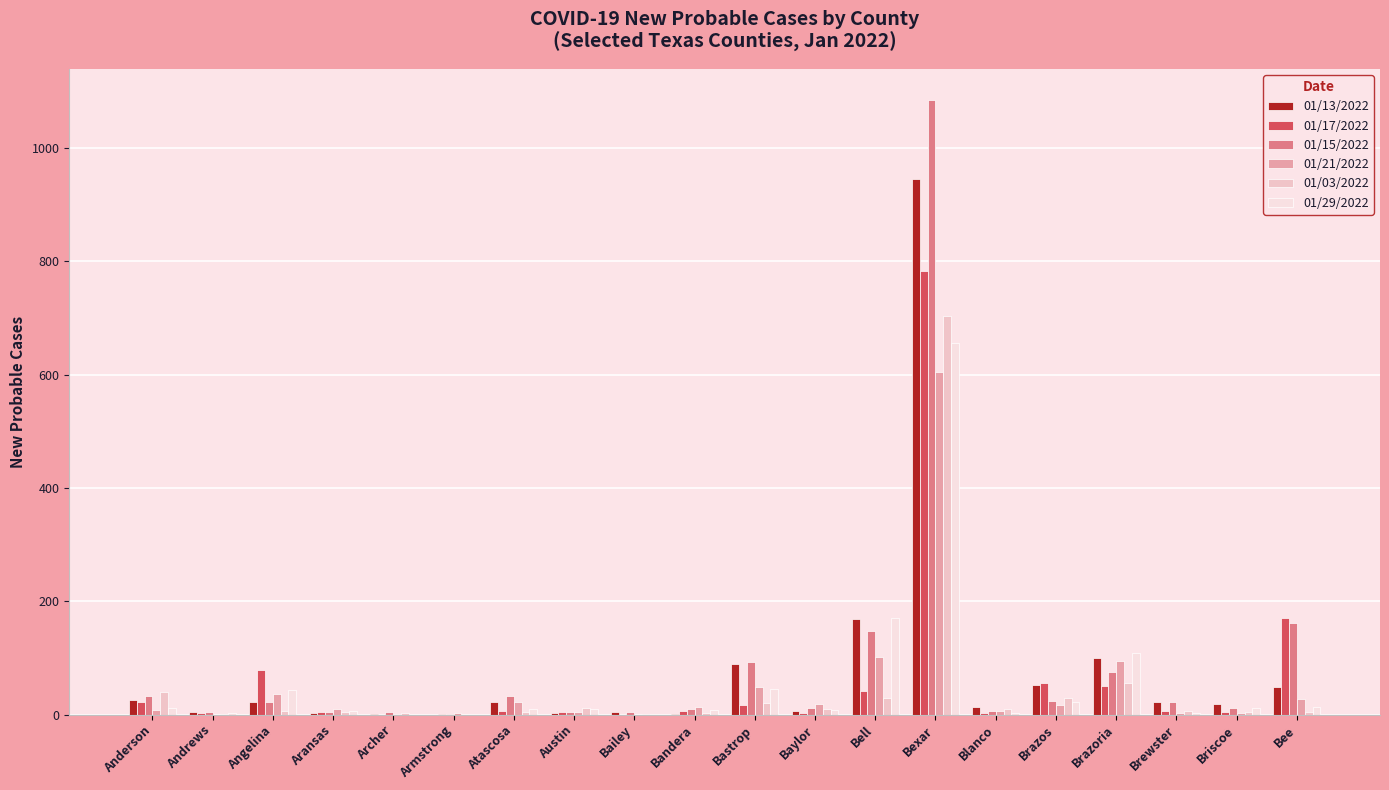

Reading left to right, list all the values displayed in this chart.

01/13/2022: 26	4	23	2	1	0	23	3	4	1	89	7	169	945	14	52	100	23	18	48
01/17/2022: 22	2	78	5	0	1	7	5	0	7	17	3	42	783	3	55	51	7	4	171
01/15/2022: 33	4	23	4	5	1	33	4	4	10	92	11	147	1085	6	24	76	23	11	161
01/21/2022: 8	0	36	9	1	2	22	5	0	13	48	18	102	605	7	17	95	3	3	28
01/03/2022: 39	1	7	5	2	0	5	12	1	2	21	10	29	704	10	29	55	7	5	4
01/29/2022: 12	2	43	6	0	0	10	10	1	8	45	8	170	655	2	23	108	3	11	14